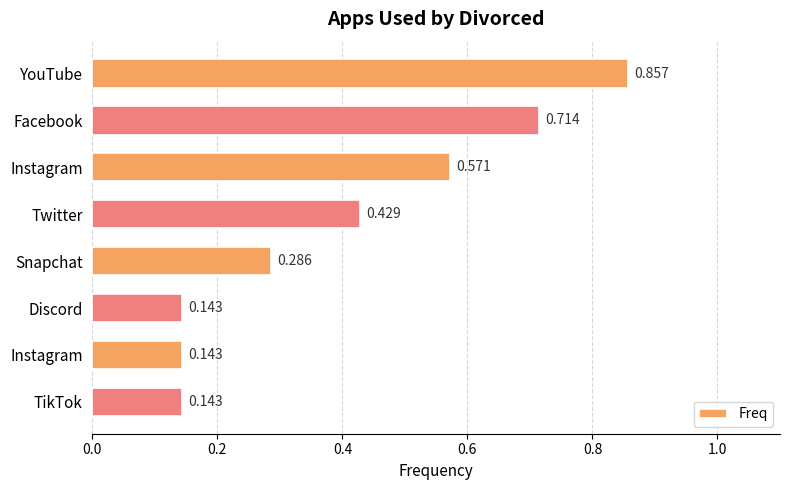

Count the number of categories in the chart.

8